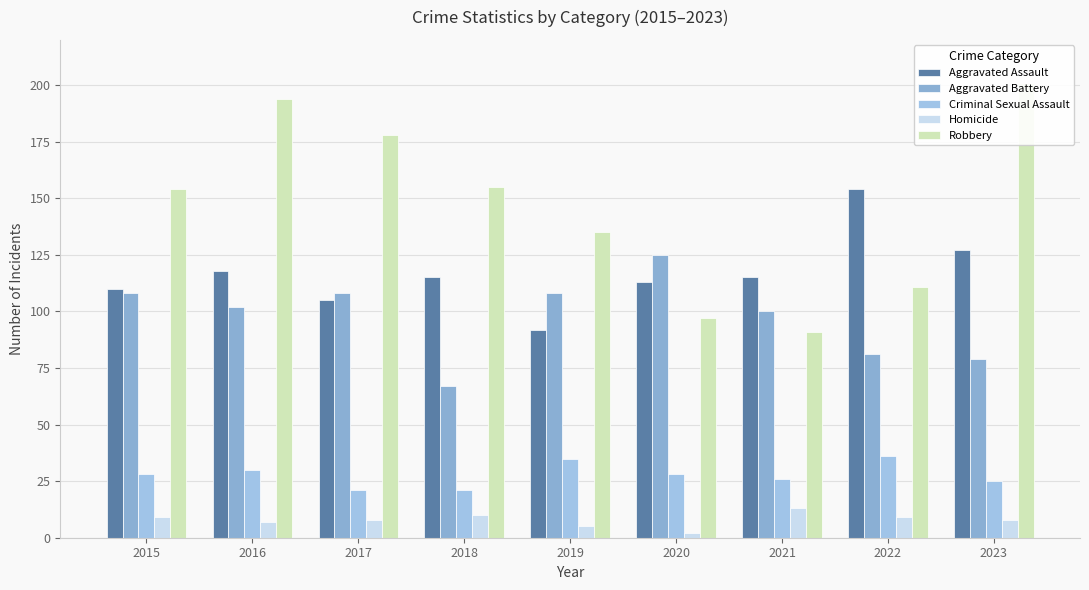

What is the difference between the maximum and minimum values in the Homicide series?

11